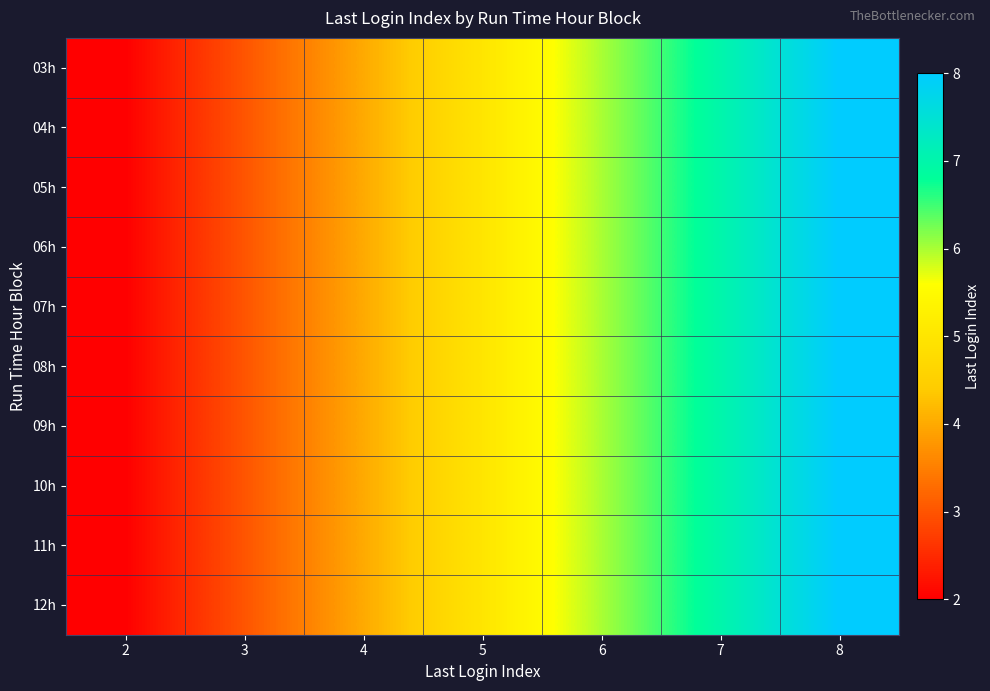

List the labels in order of 07h value, smallest first.

2, 3, 4, 5, 6, 7, 8